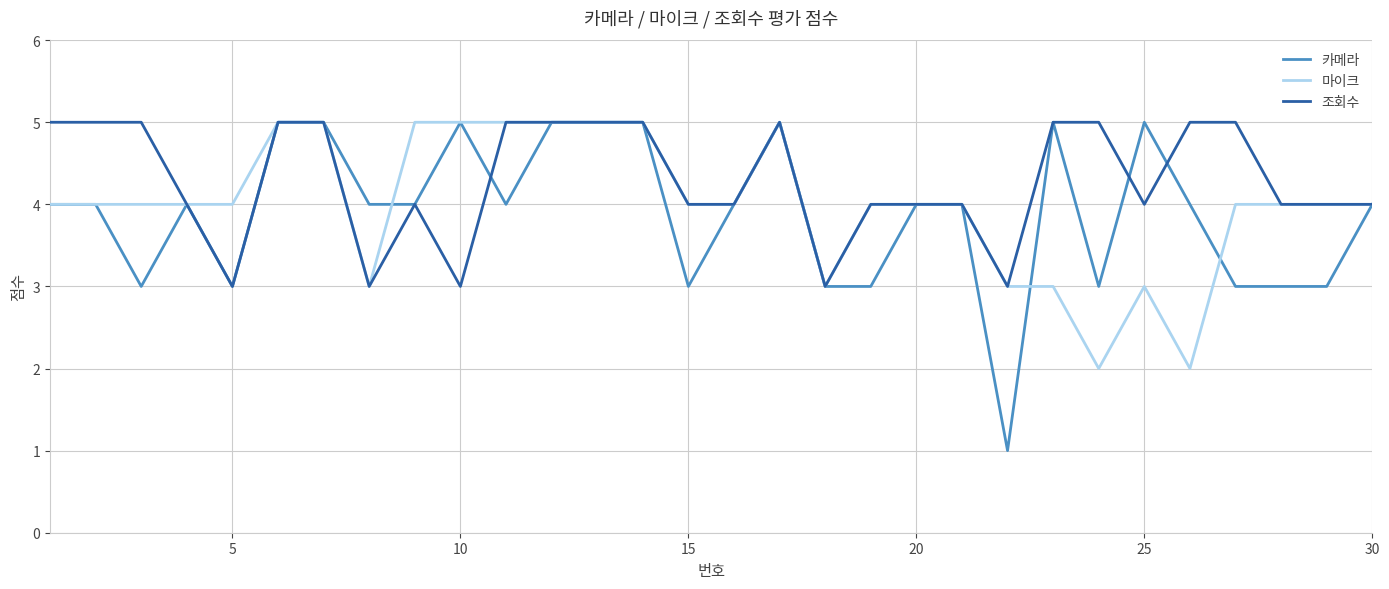

Which series has the widest spread of values?

카메라